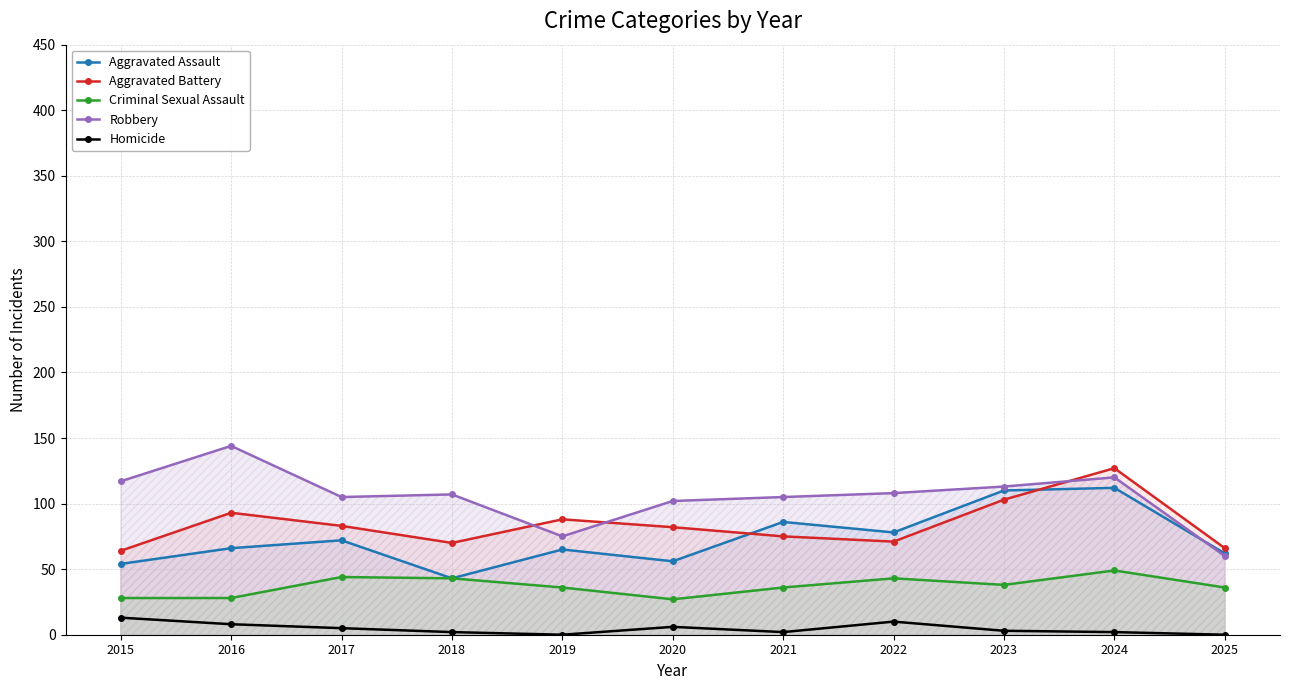

At 2019, list the series in order from smallest to largest.

Homicide, Criminal Sexual Assault, Aggravated Assault, Robbery, Aggravated Battery